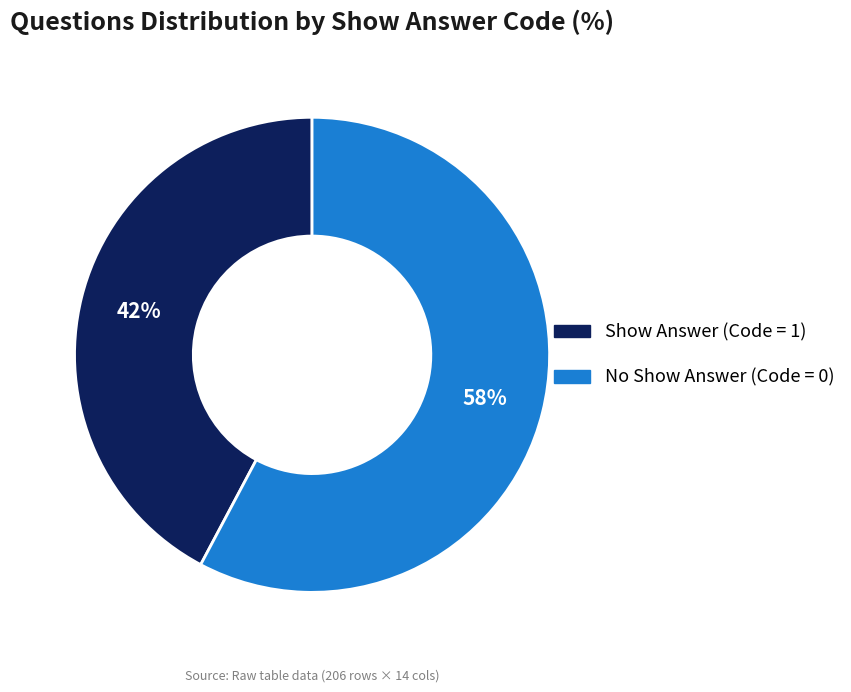

Is there any slice that represents more than half of the pie?

Yes